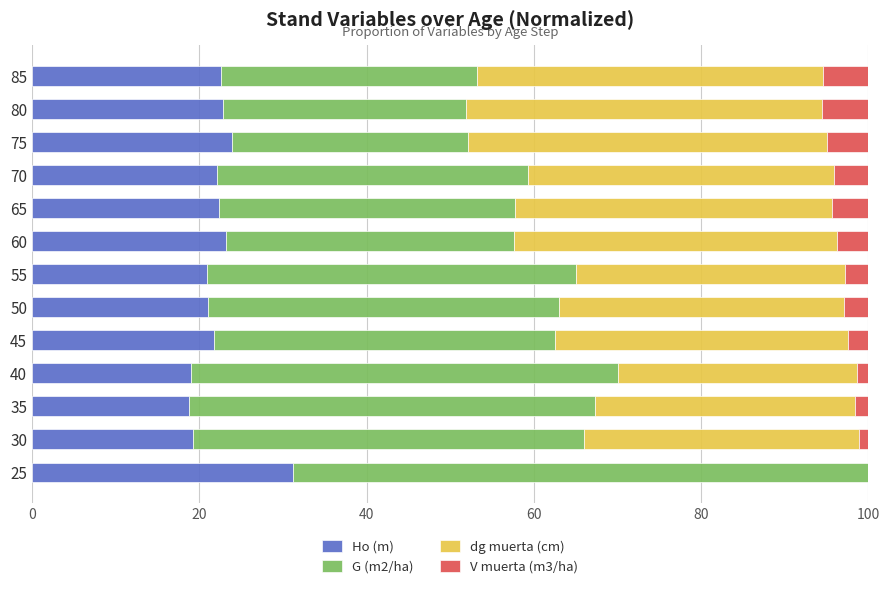

Which category has the highest value in the Ho (m) series?

25